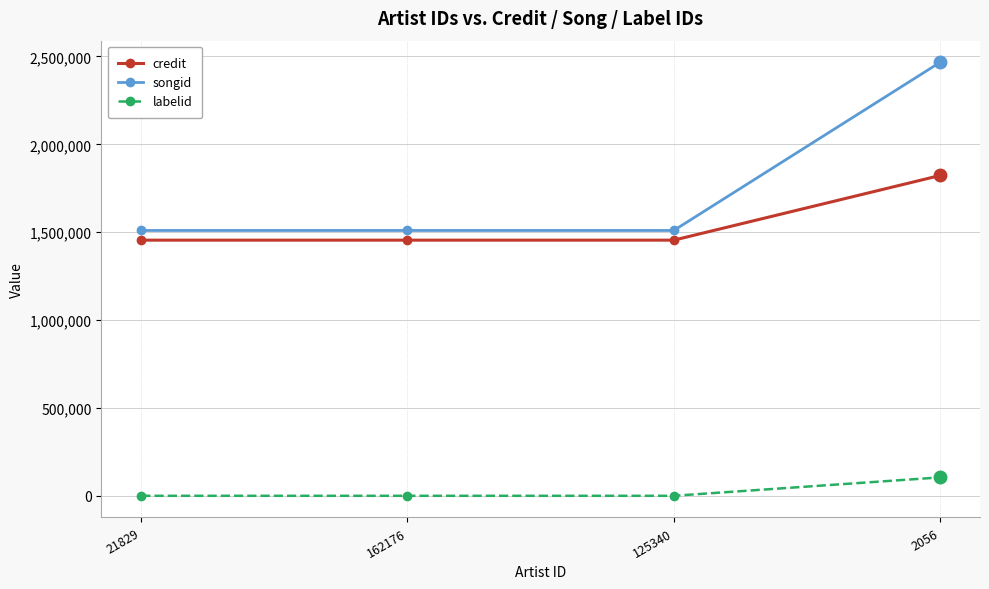

Reading left to right, extract all data points from this chart.

credit: 21829=1454953	162176=1454953	125340=1454953	2056=1822682
songid: 21829=1510128	162176=1510128	125340=1510128	2056=2466231
labelid: 21829=1132	162176=1132	125340=1132	2056=105730